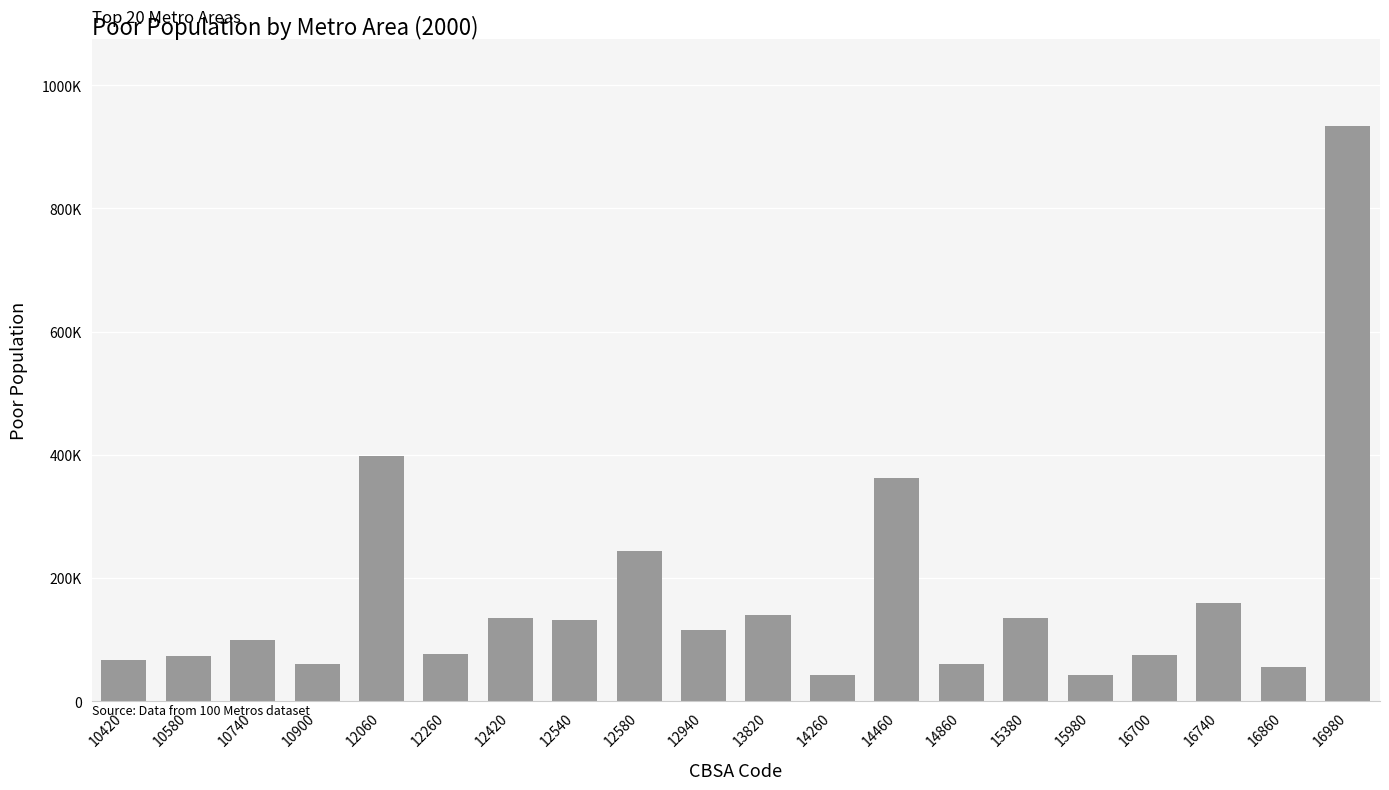

What is the value of the 7th bar from the left?

134589